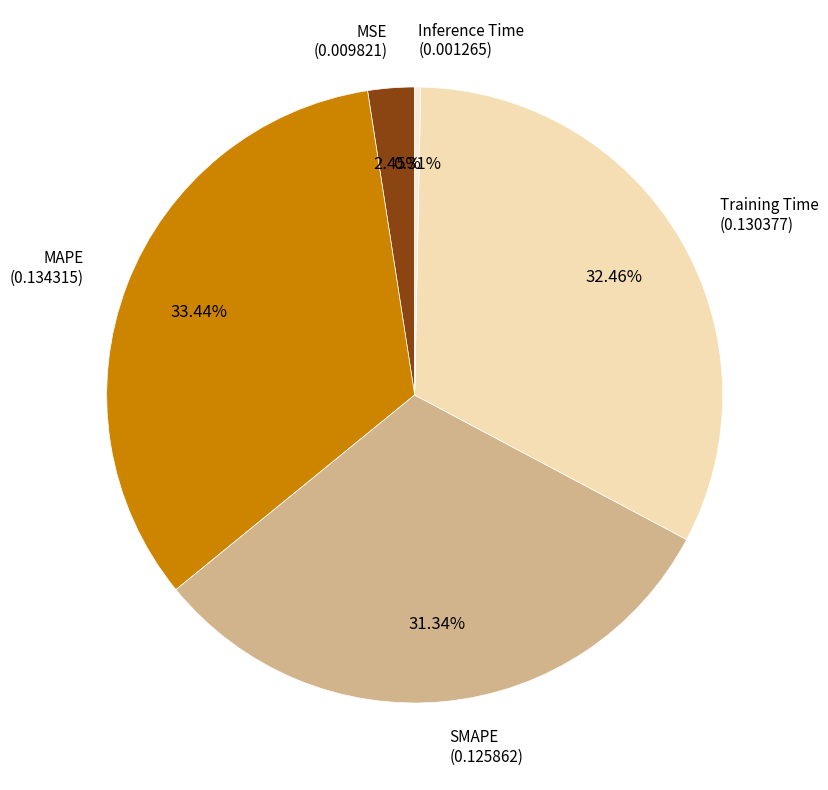

What is the total percentage of MSE and MAPE?

35.9%